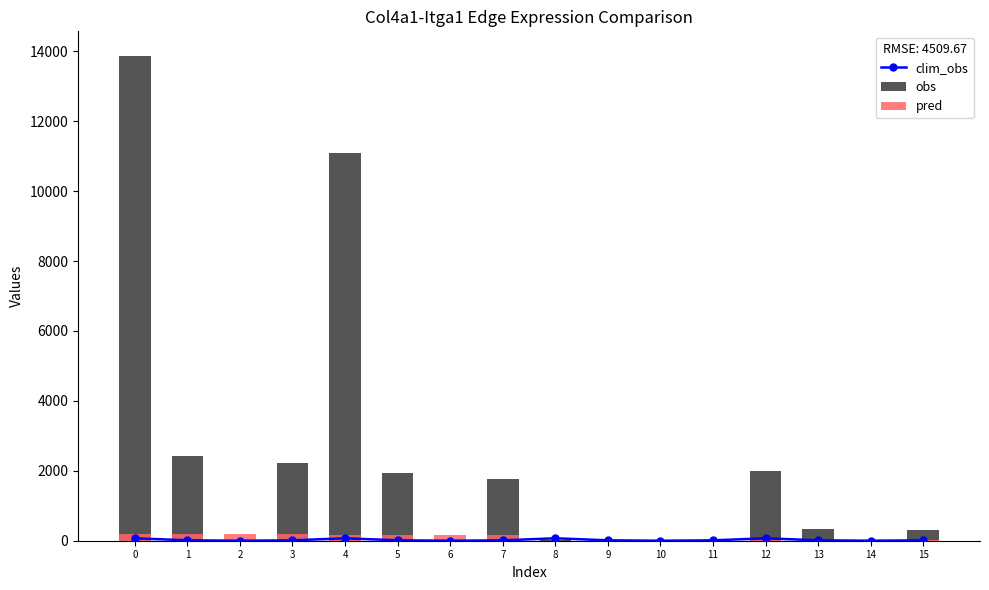

Read the pred value at 1.

199.9